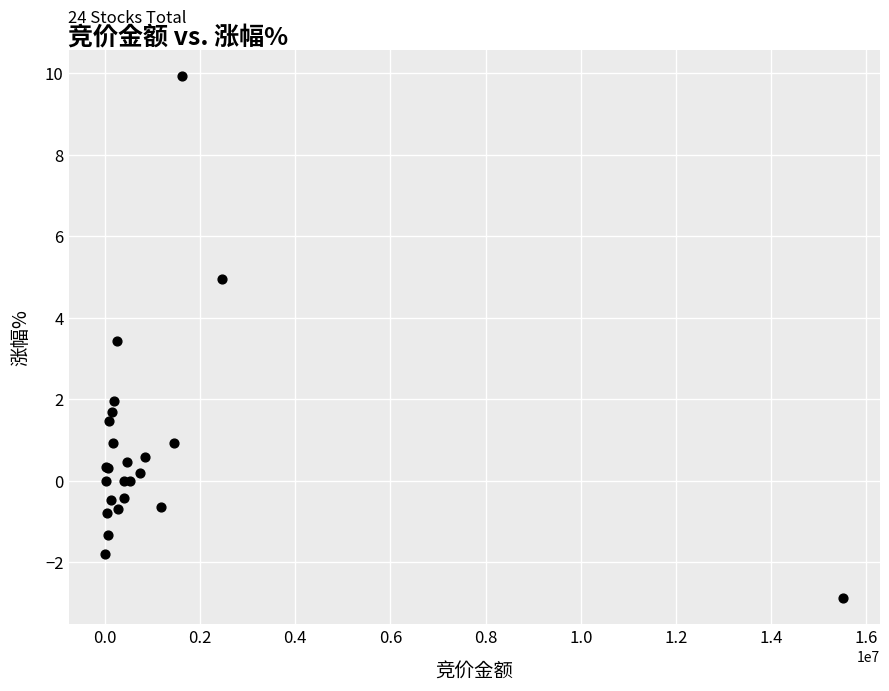

What Y value in the scatter plot is closest to 3?

3.4